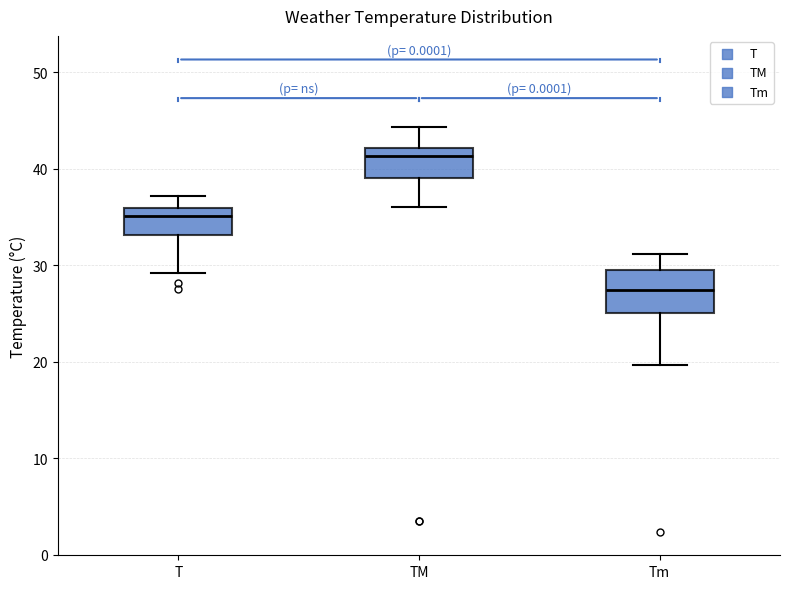

Where is the lower edge of the box for T on the y-axis? The values are not printed on the chart, so give them approximately, as read against the axis.

33